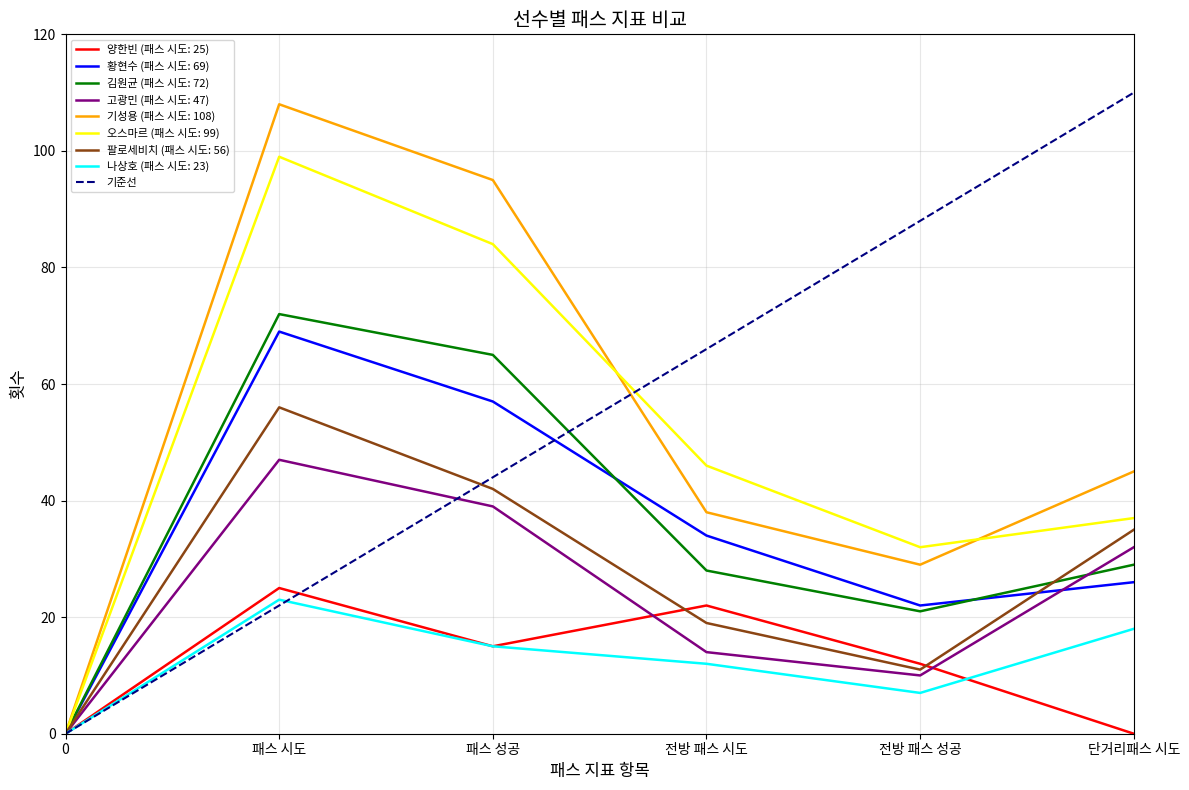

The 팔로세비치 (패스 시도: 56) series shows 56 at 패스 시도. True or false?

True